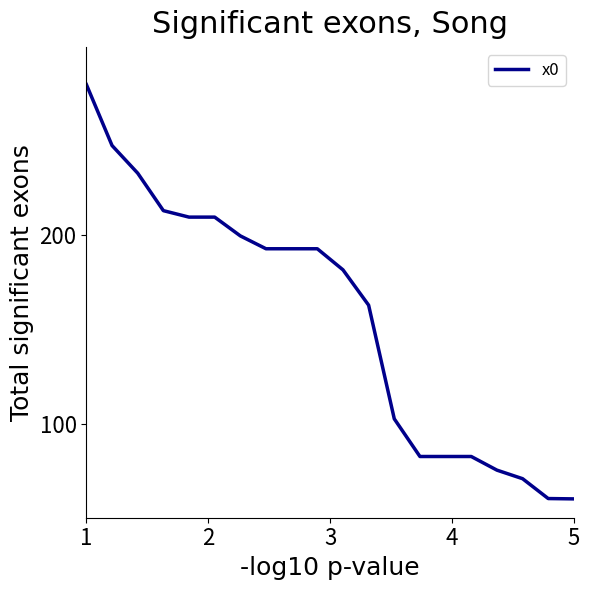

What is the greatest value displayed?

280.0